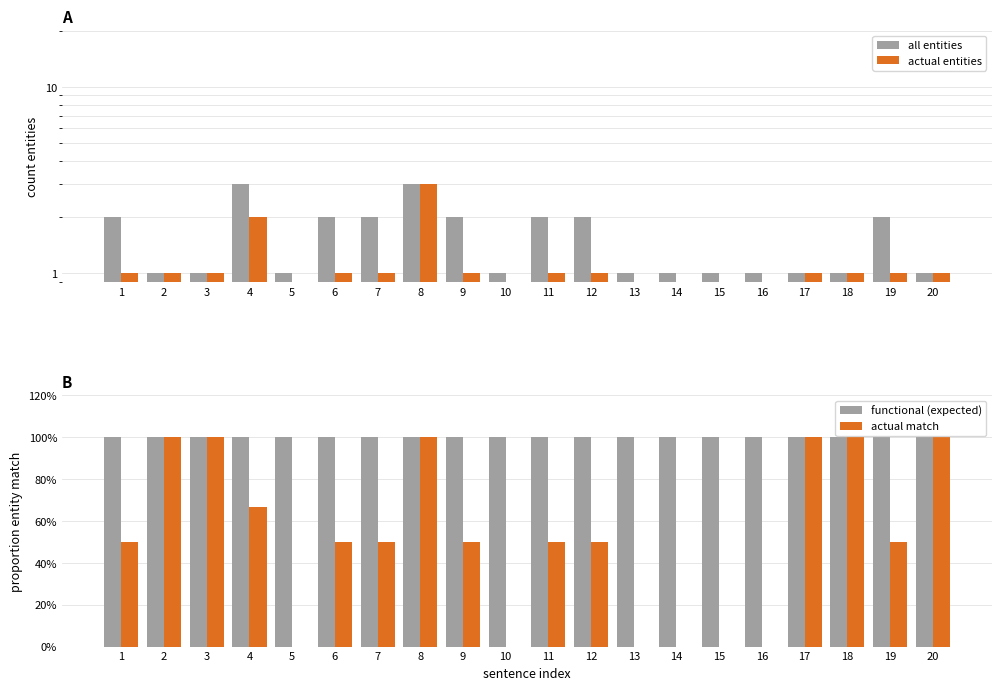

How many bars are there in each group?

4